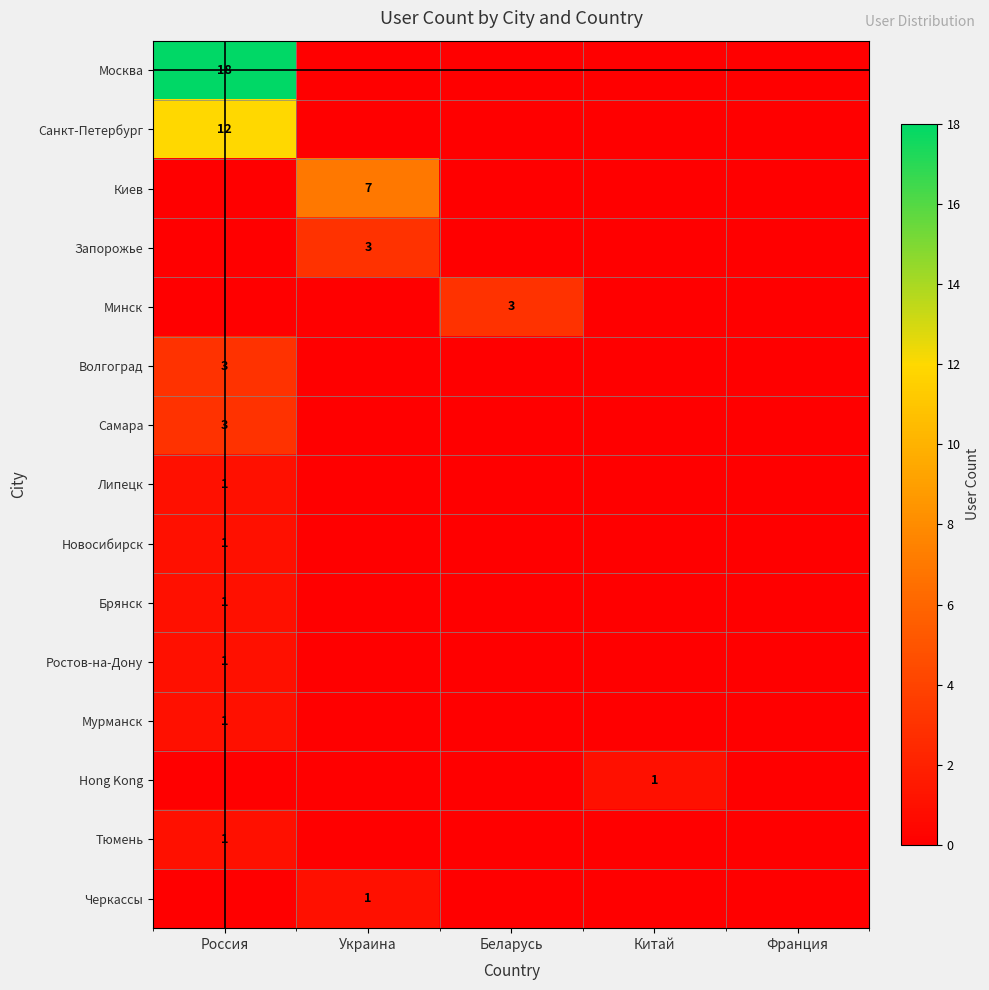

The value of Санкт-Петербург at Россия is 17. True or false?

False